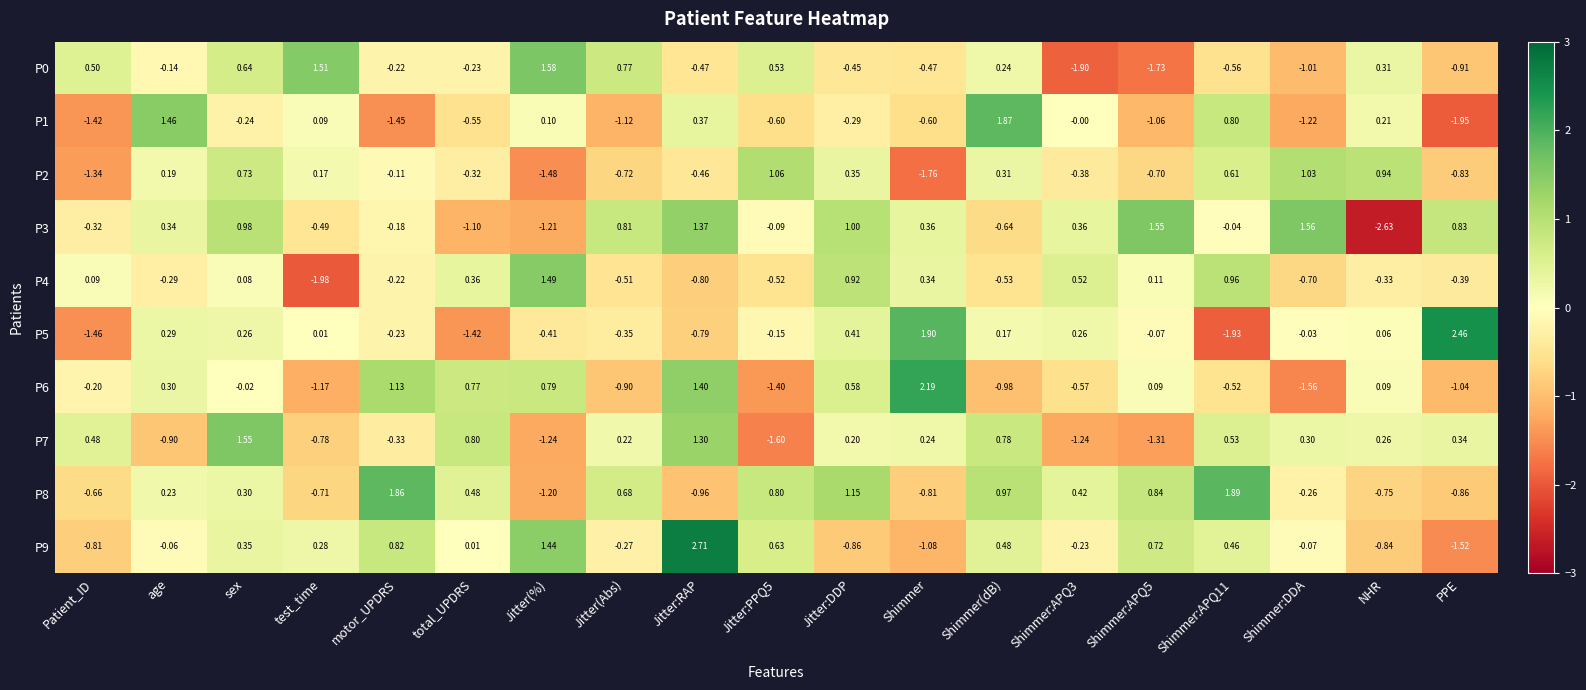

Where is P0 nearest to the value 0?

age